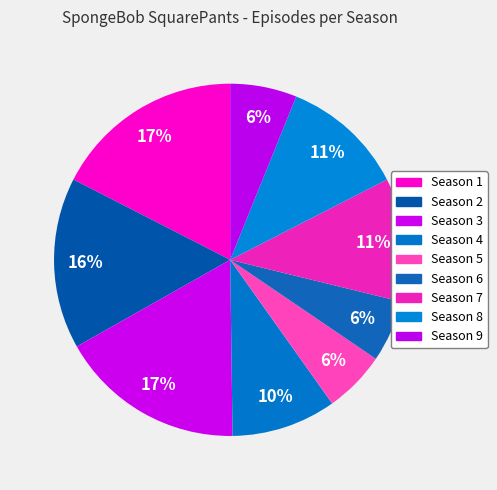

Count the number of slices in the pie.

9